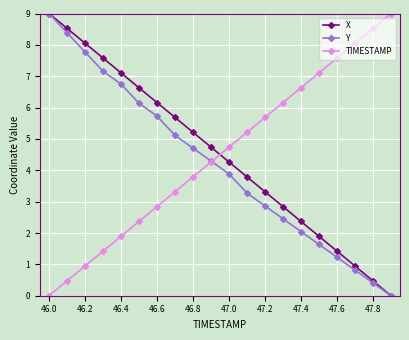

What is the greatest value displayed?

9.0